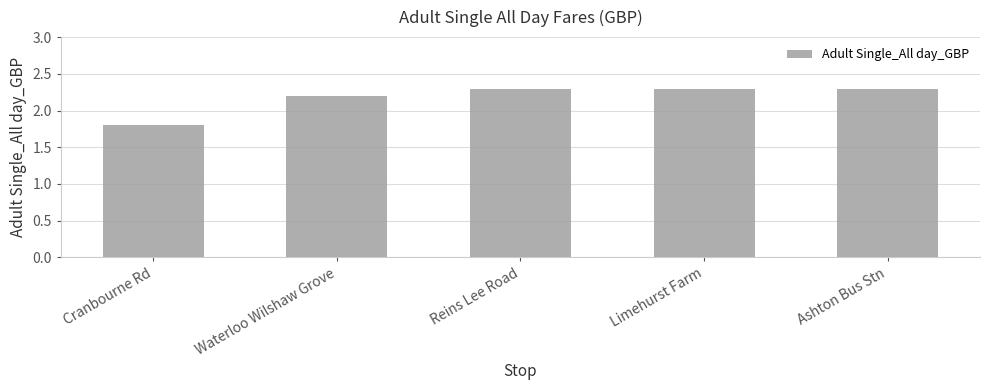

What value does the data have at Cranbourne Rd?

1.8